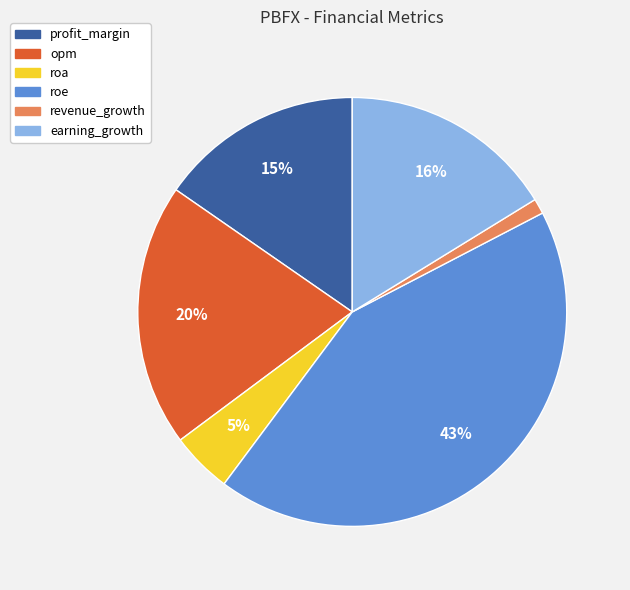

How many slices are in this pie chart?

6